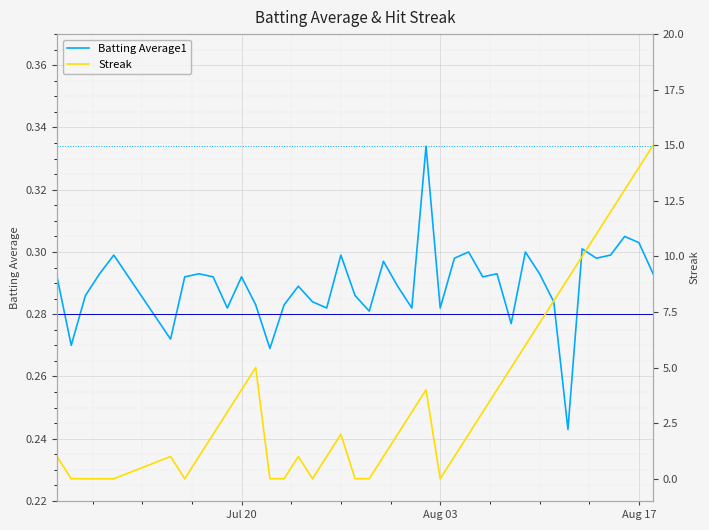

What is the average value of the Batting Average1 series?

0.3